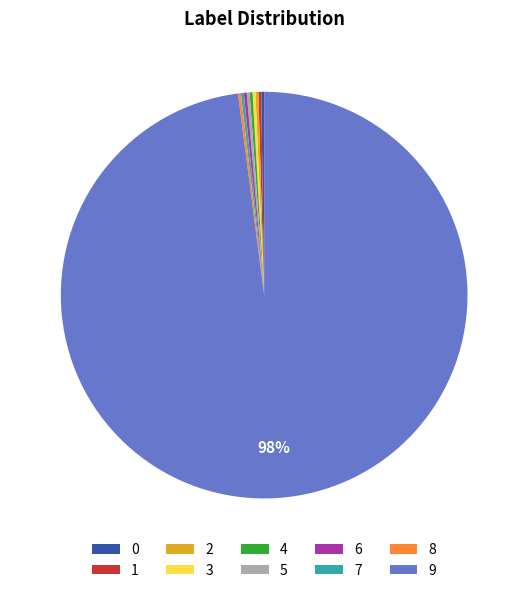

Which slice is the largest?

9